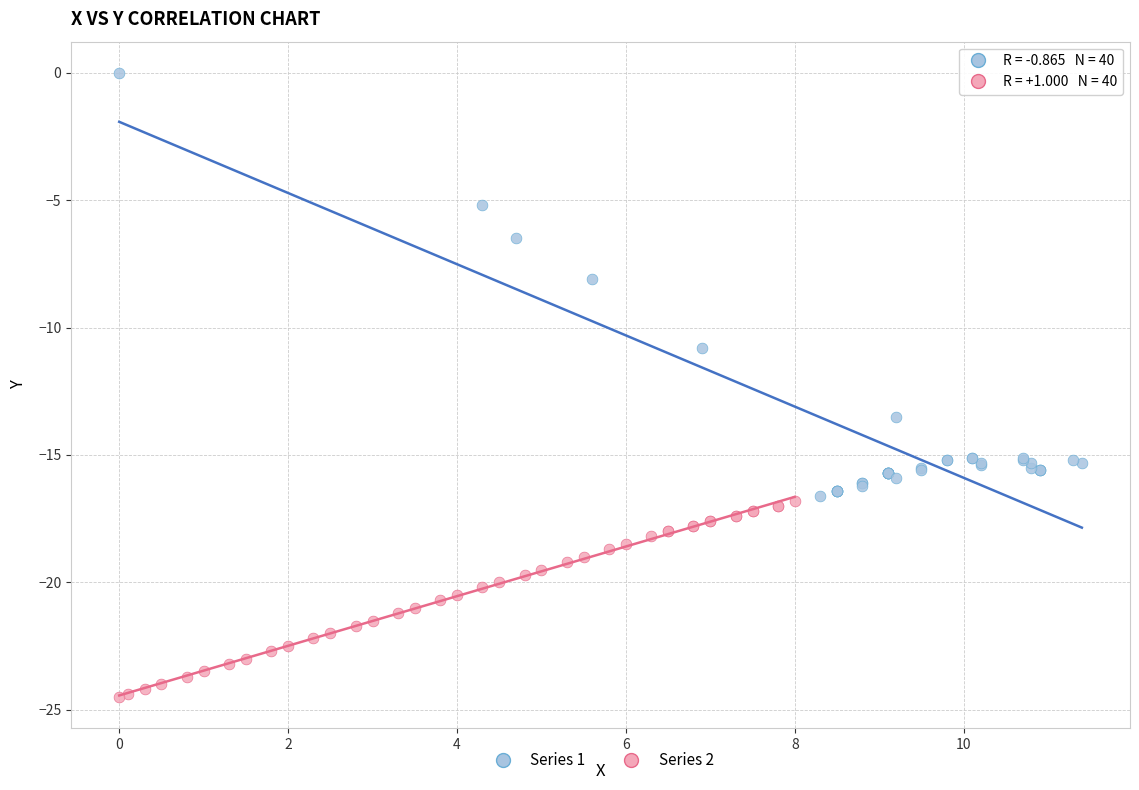

Which series contains the lowest Y value?

Series 2